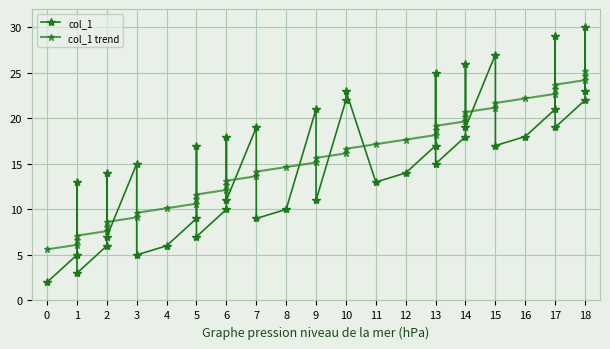

Where do col_1 and col_1 trend first cross each other?

1 and 1